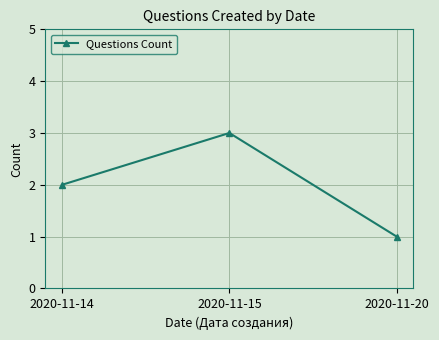

At which label is the value closest to 2?

2020-11-14